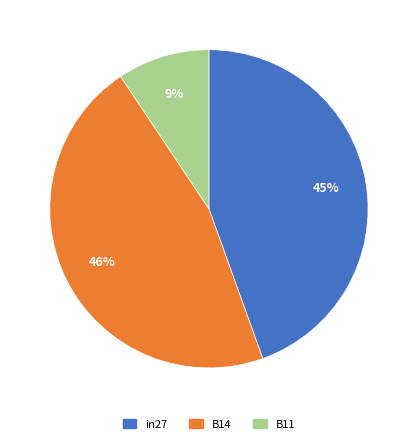

What is the smallest slice in the pie chart?

B11